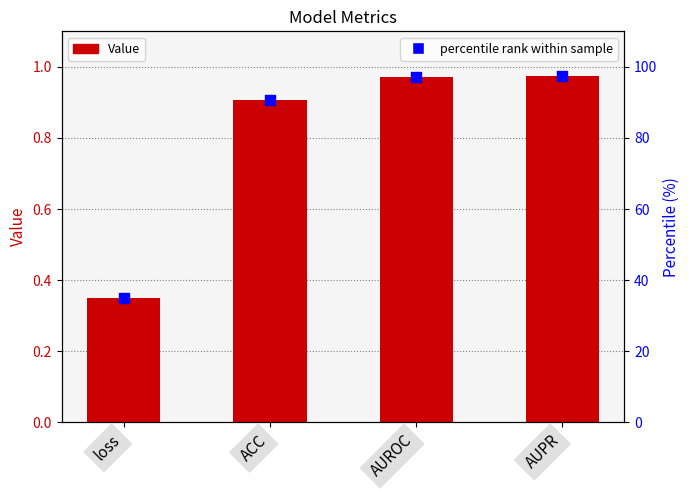

What are all the series names shown in the legend?

Value, percentile rank